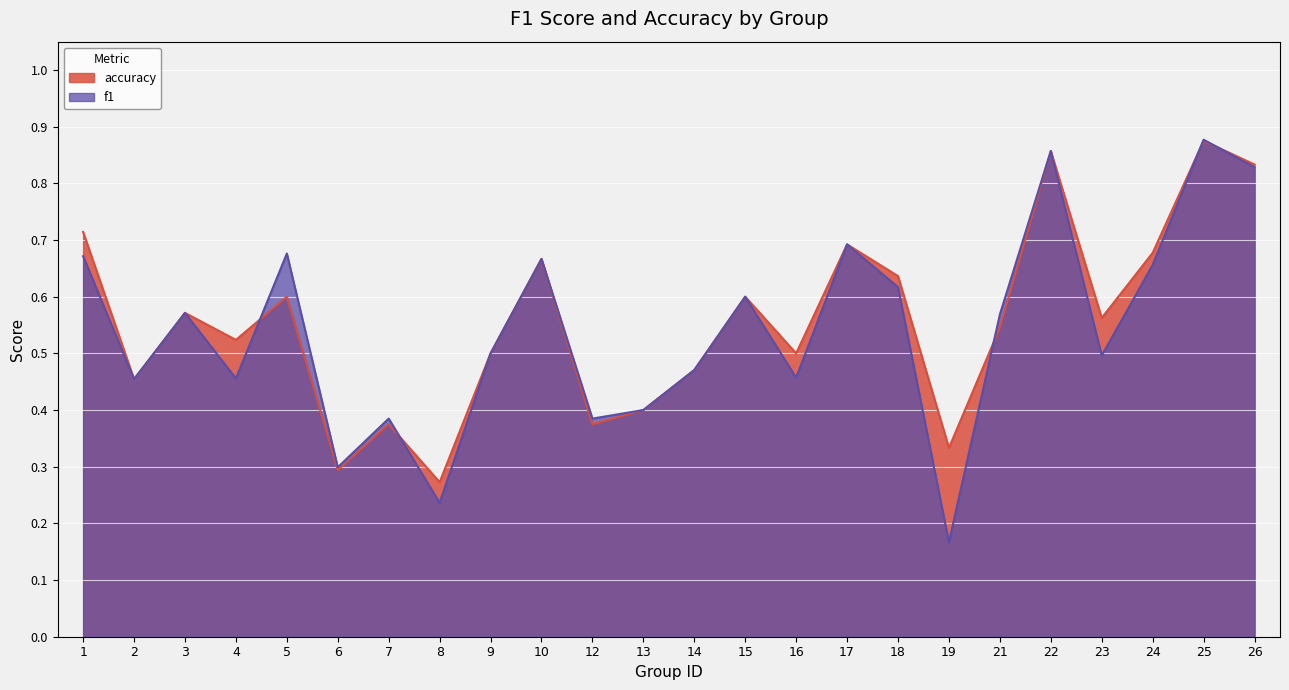

True or false: f1 has more than 2 interior local peaks.

True